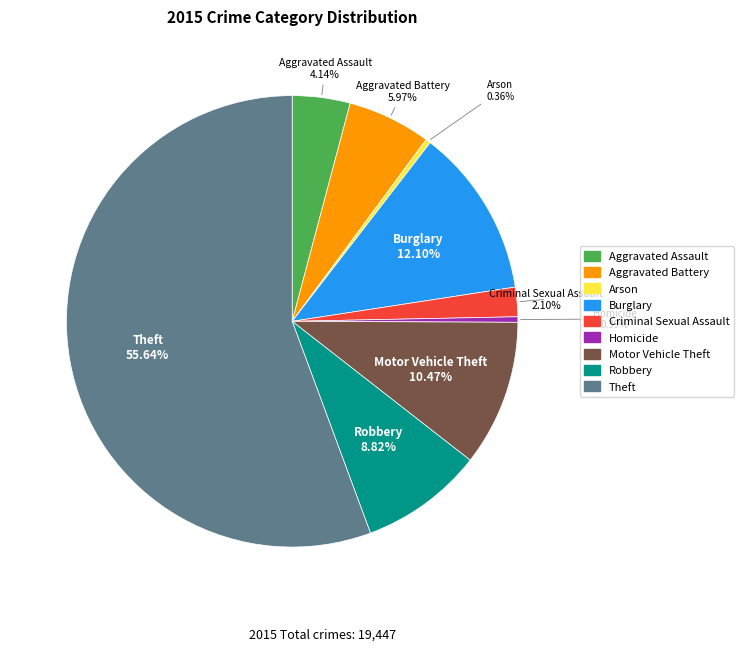

The Motor Vehicle Theft slice represents 24% of the pie. True or false?

False